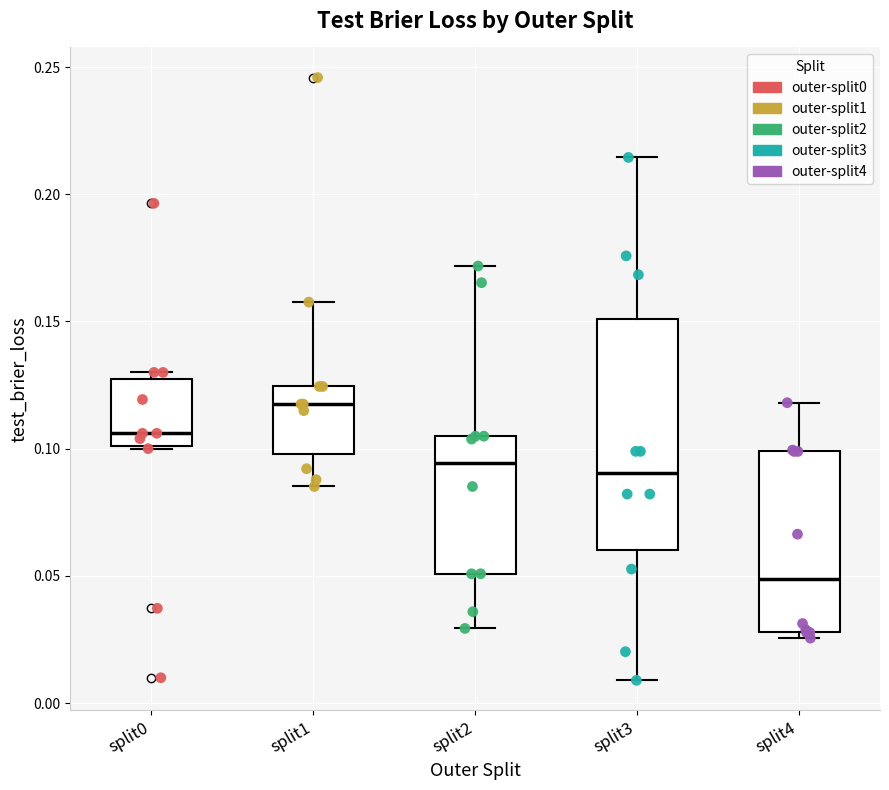

Which box's median line is the lowest?

split4